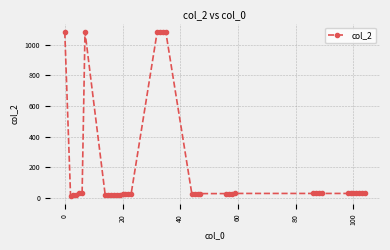

What is the maximum value shown in the chart?

1085